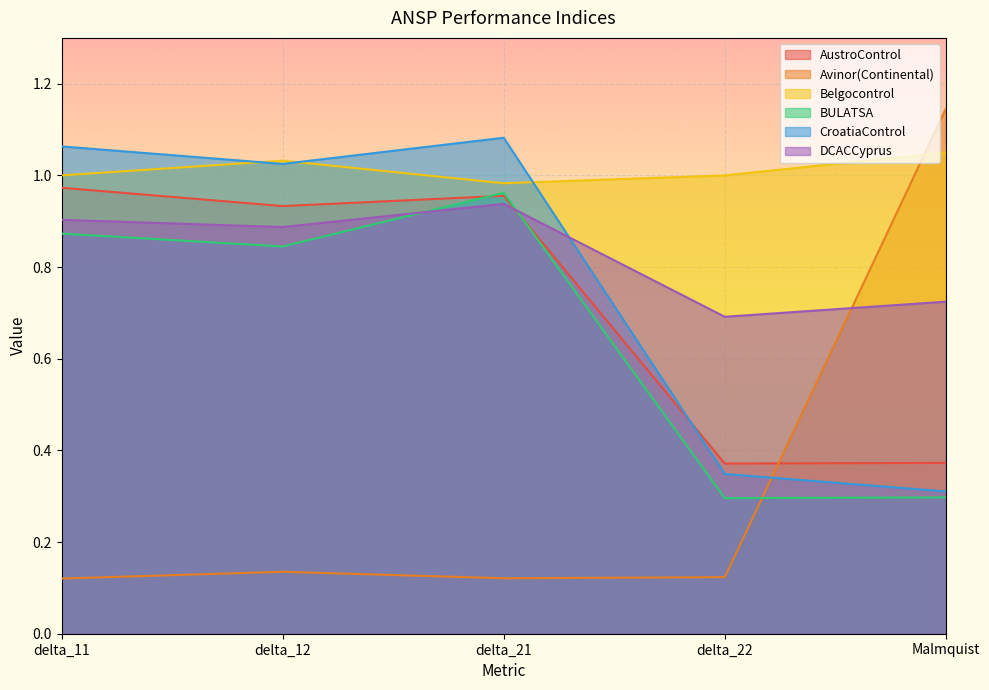

Which category has the highest value across all series?

Malmquist